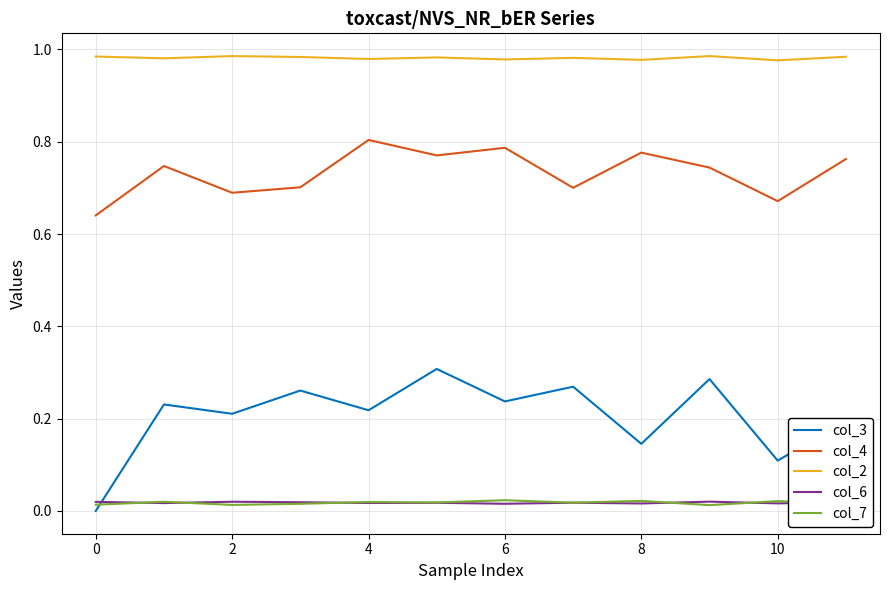

Which series has the largest range (max minus min)?

col_3